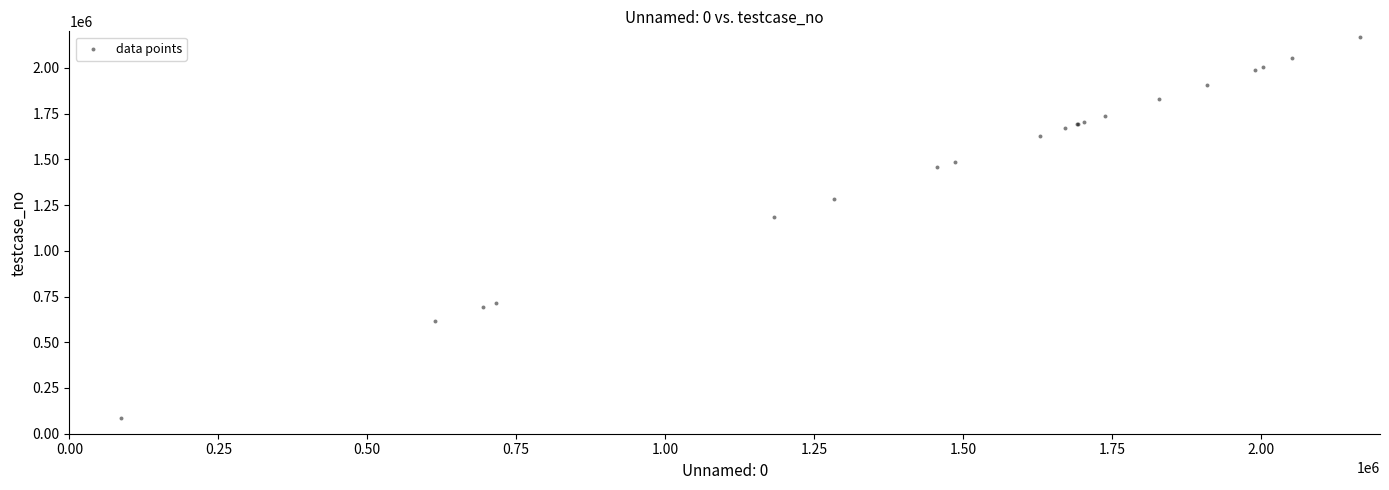

What Y value in the scatter plot is closest to 1126509?

1182330